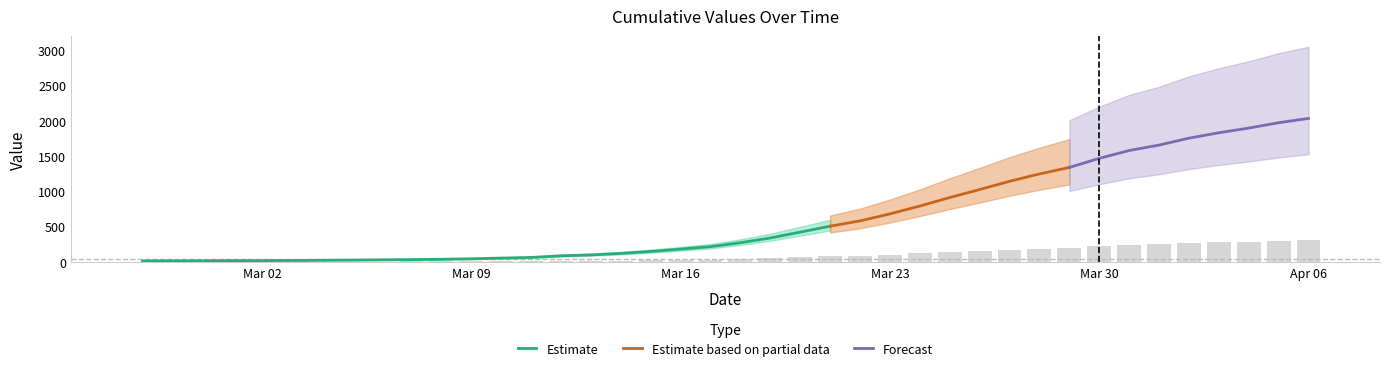

Rank the categories by value from lowest to highest.

2020-02-27, 2020-02-28, 2020-02-29, 2020-03-01, 2020-03-02, 2020-03-03, 2020-03-04, 2020-03-05, 2020-03-06, 2020-03-07, 2020-03-08, 2020-03-09, 2020-03-10, 2020-03-11, 2020-03-12, 2020-03-13, 2020-03-14, 2020-03-15, 2020-03-16, 2020-03-17, 2020-03-18, 2020-03-19, 2020-03-20, 2020-03-21, 2020-03-22, 2020-03-23, 2020-03-24, 2020-03-25, 2020-03-26, 2020-03-27, 2020-03-28, 2020-03-29, 2020-03-30, 2020-03-31, 2020-04-01, 2020-04-02, 2020-04-03, 2020-04-04, 2020-04-05, 2020-04-06